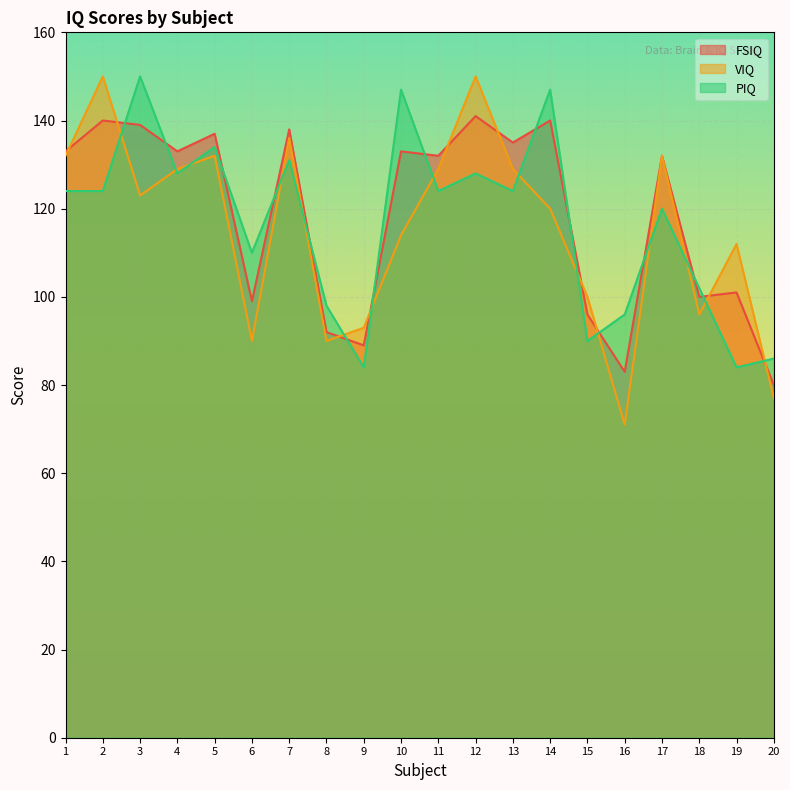

Between 11 and 18, which series saw the biggest shift?

VIQ